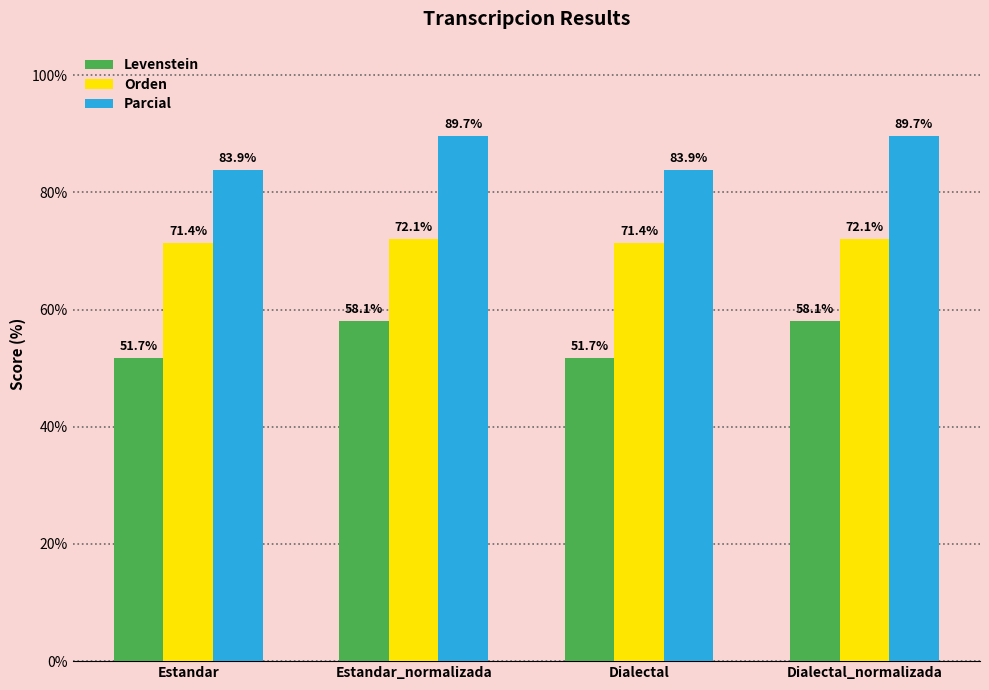

List the series in order of their peak value, lowest first.

Levenstein, Orden, Parcial